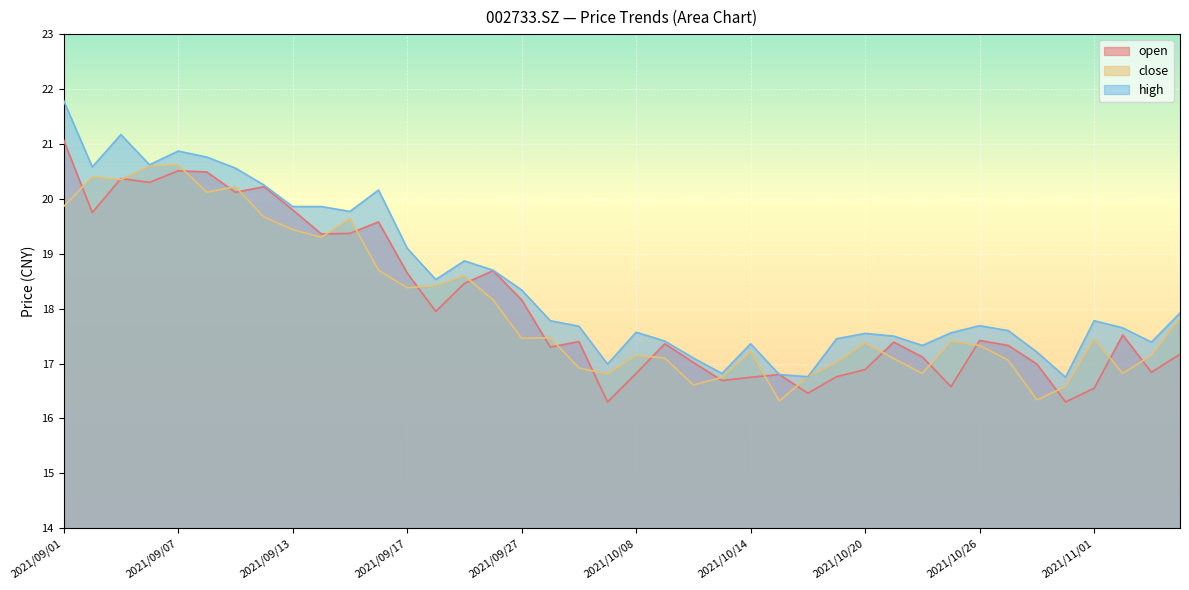

What is the sum of all high values?

739.4